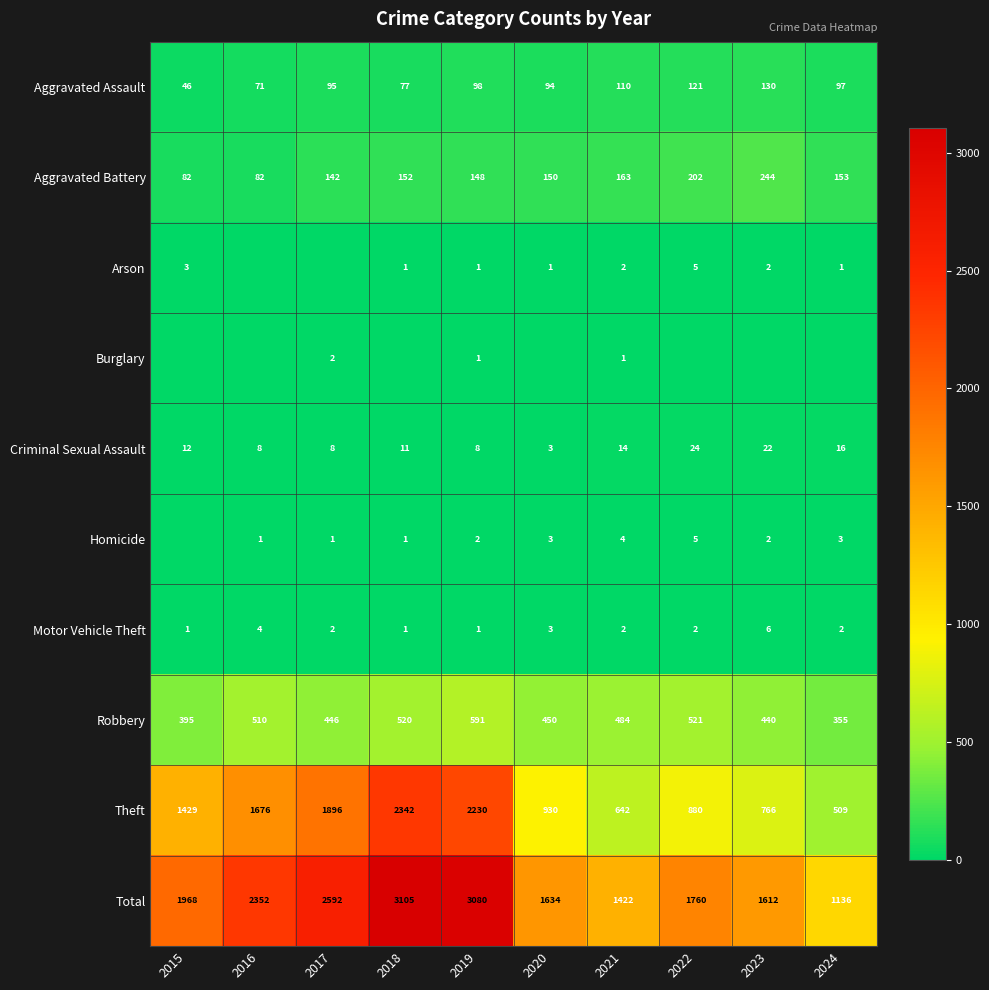

Is the value of Aggravated Assault at 2022 greater than the value of Robbery at 2018?

No